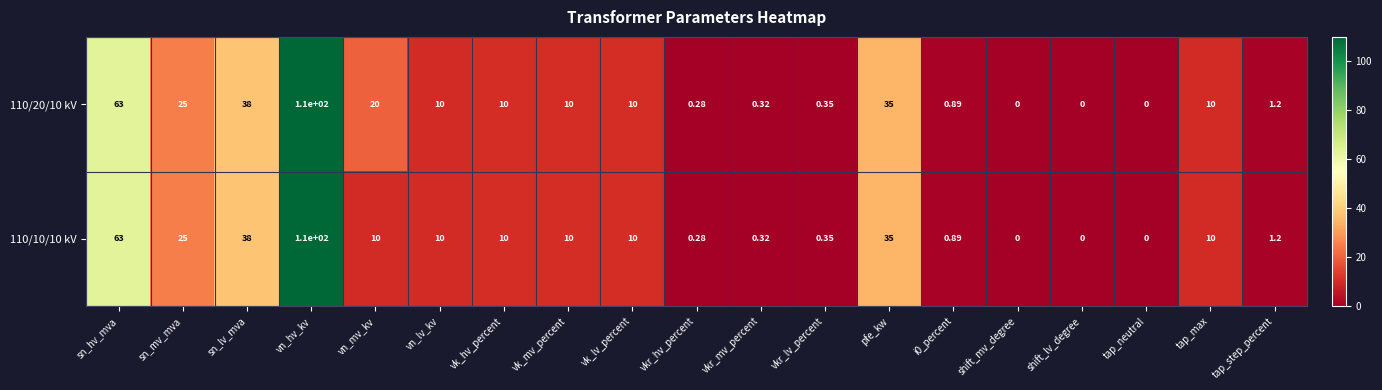

At which label is 110/10/10 kV closest to 55?

sn_hv_mva